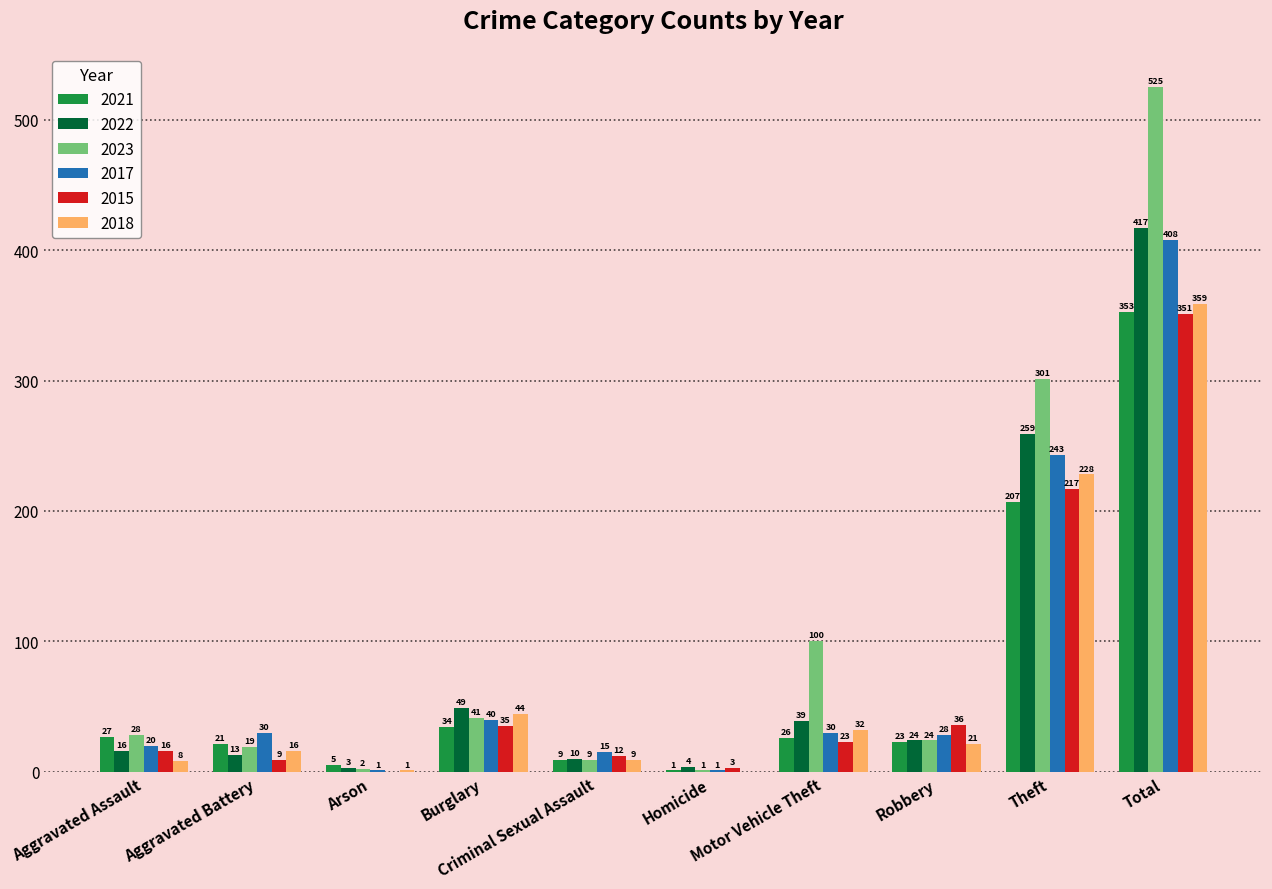

At which label does 2018 first exceed 21?

Burglary